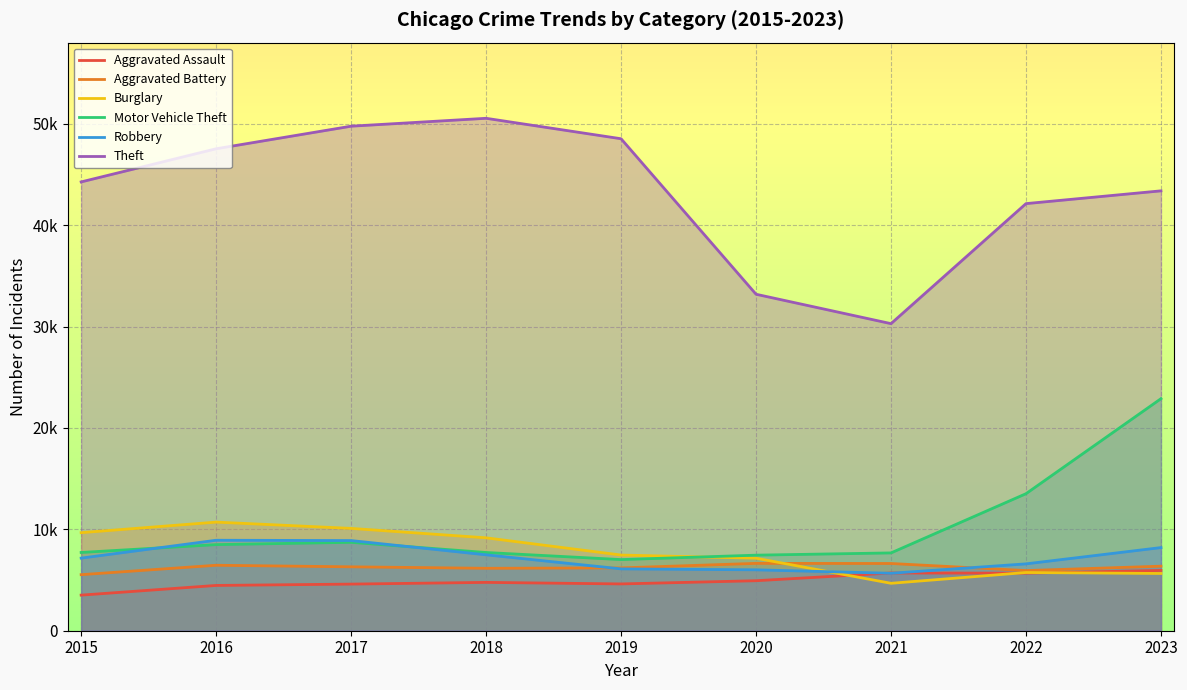

List the labels in order of Motor Vehicle Theft value, largest first.

2023, 2022, 2017, 2016, 2015, 2018, 2021, 2020, 2019